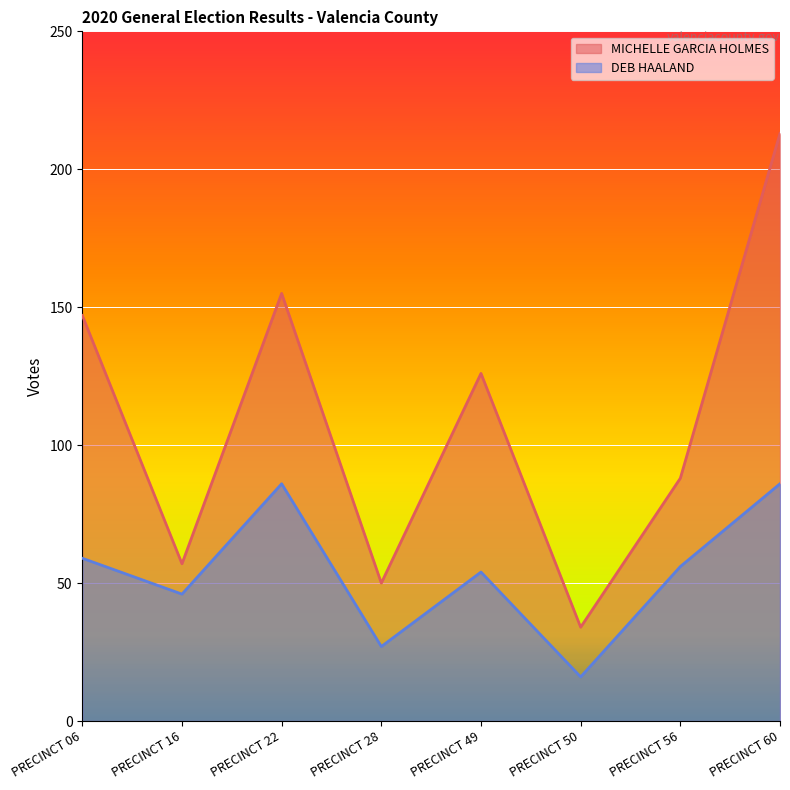

What is the difference between the maximum and minimum values in the DEB HAALAND series?

70